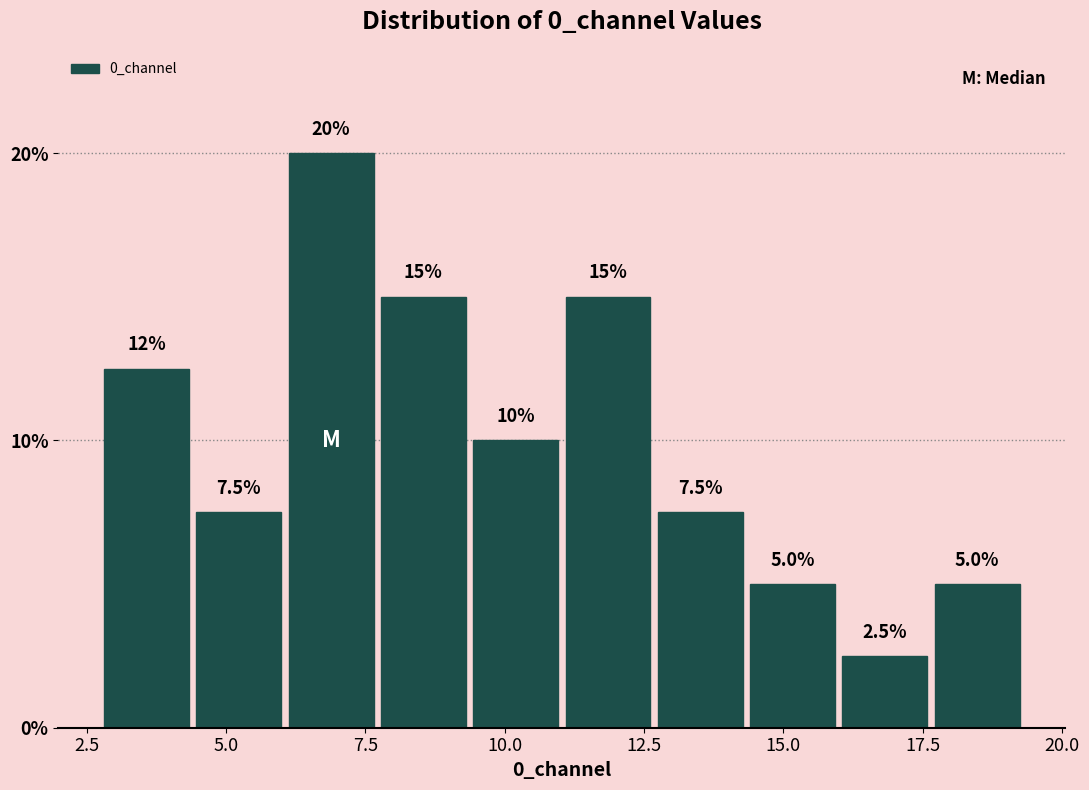

Read against the x-axis, roughly where is the centre of the tallest bar?

7.0